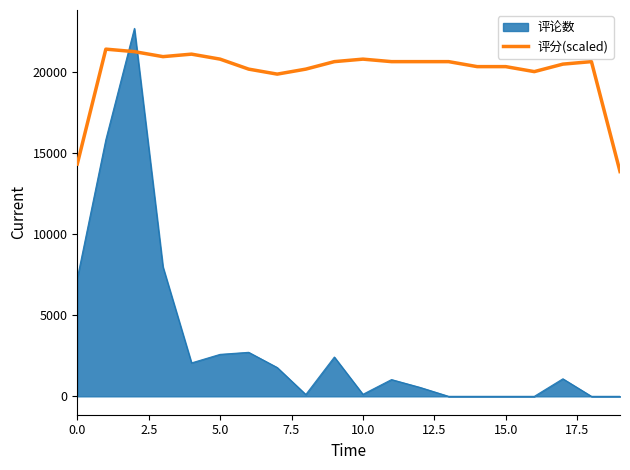

What is the difference between the maximum and minimum values in the 评分(scaled) series?

7549.1